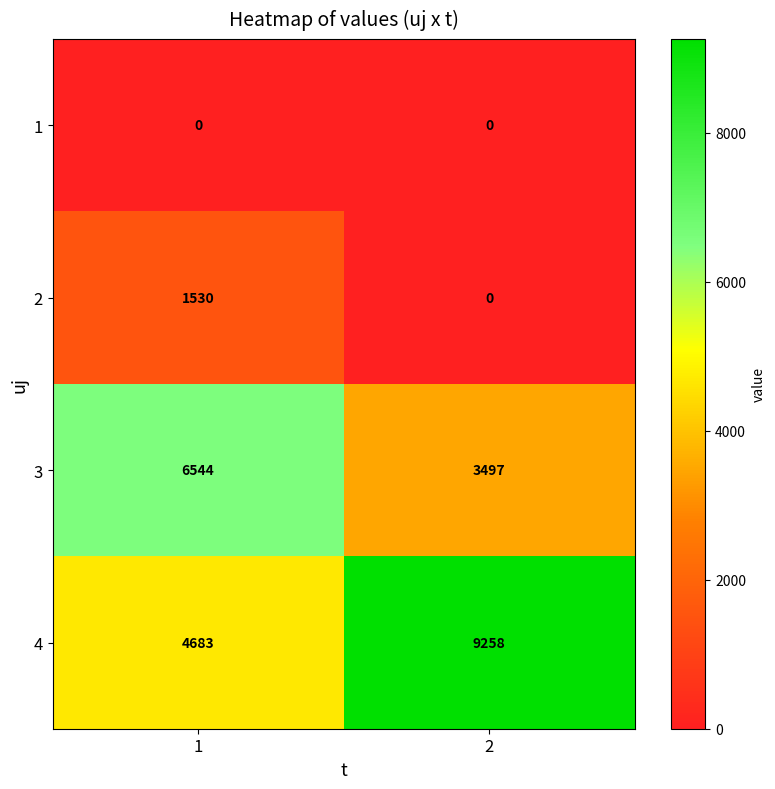

List the labels in order of 2 value, largest first.

1, 2